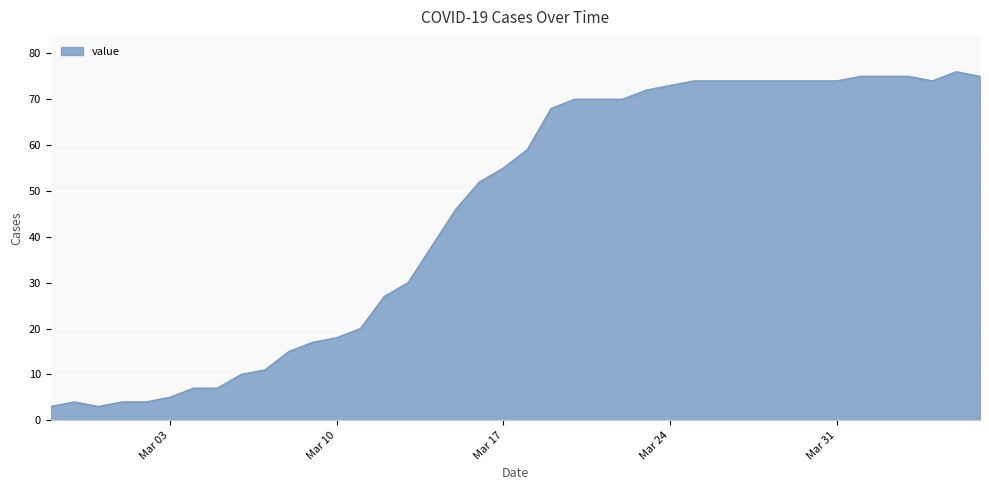

What is the minimum value shown in the chart?

3